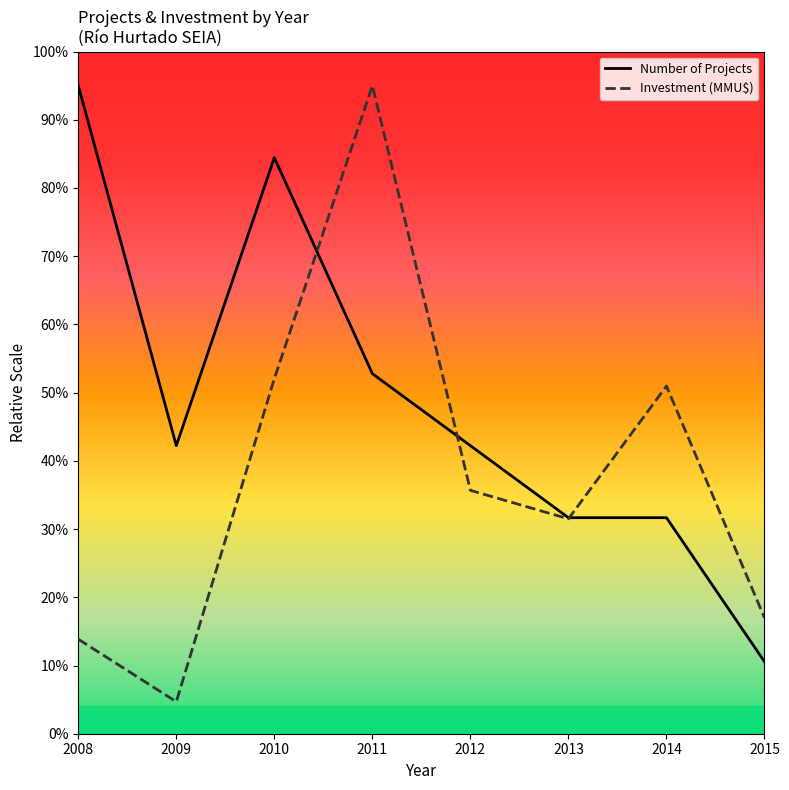

Which series ends up on top after the final intersection of Number of Projects and Investment (MMU$)?

Investment (MMU$)